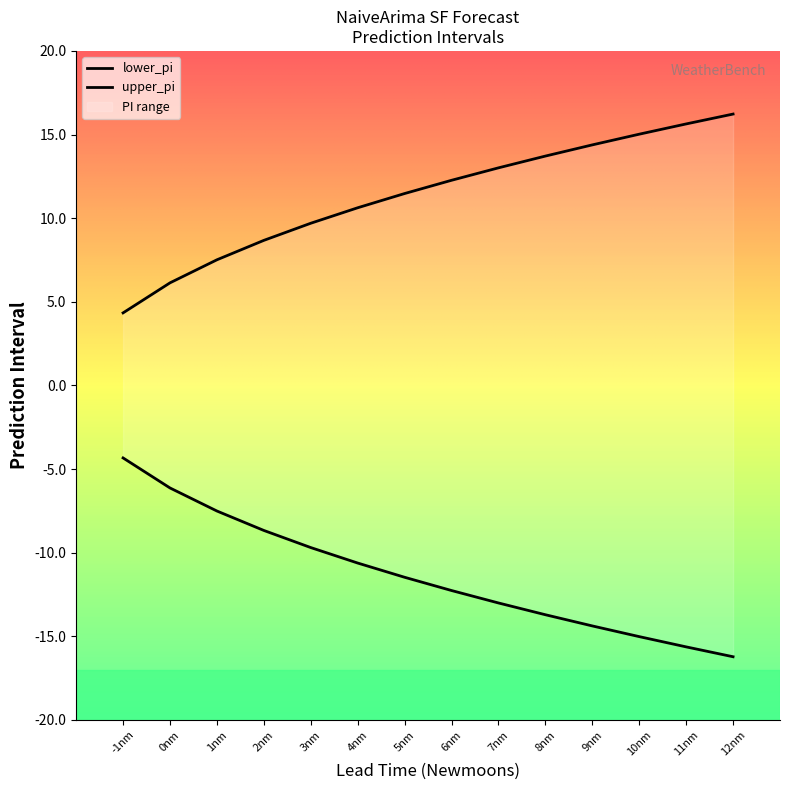

Which series has the largest total across all categories?

upper_pi